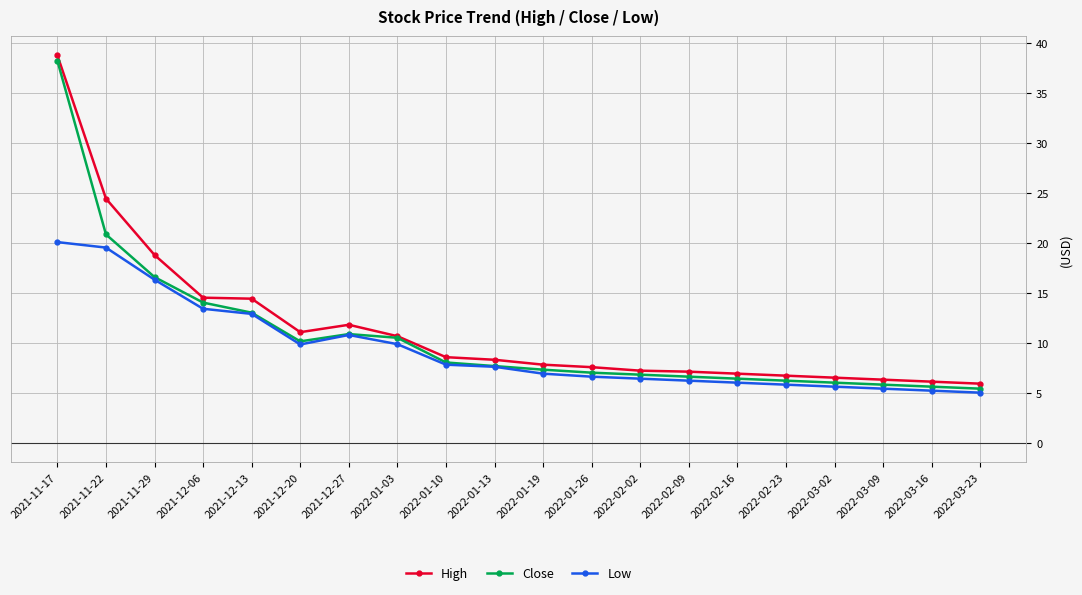

How many categories are shown in the chart?

20